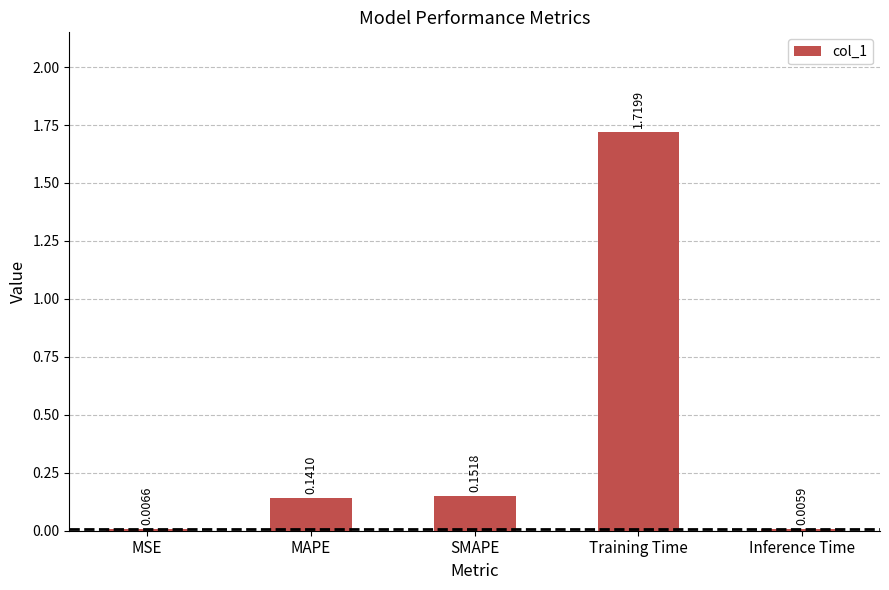

What is the sum of all values?

2.0